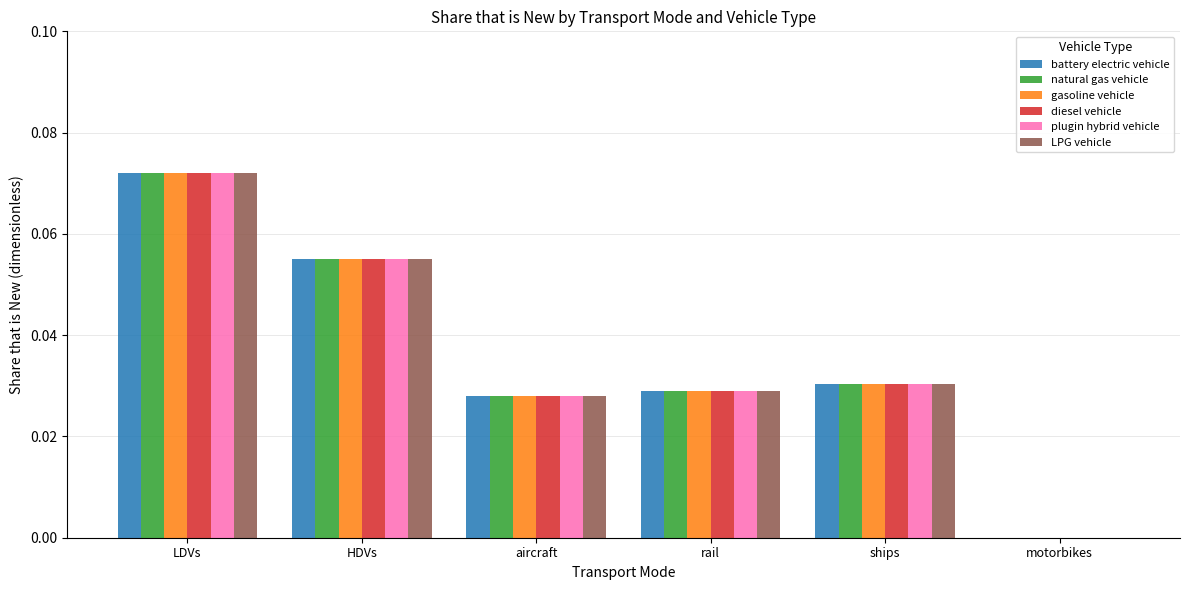

The gasoline vehicle series shows 0.0 at LDVs. True or false?

False